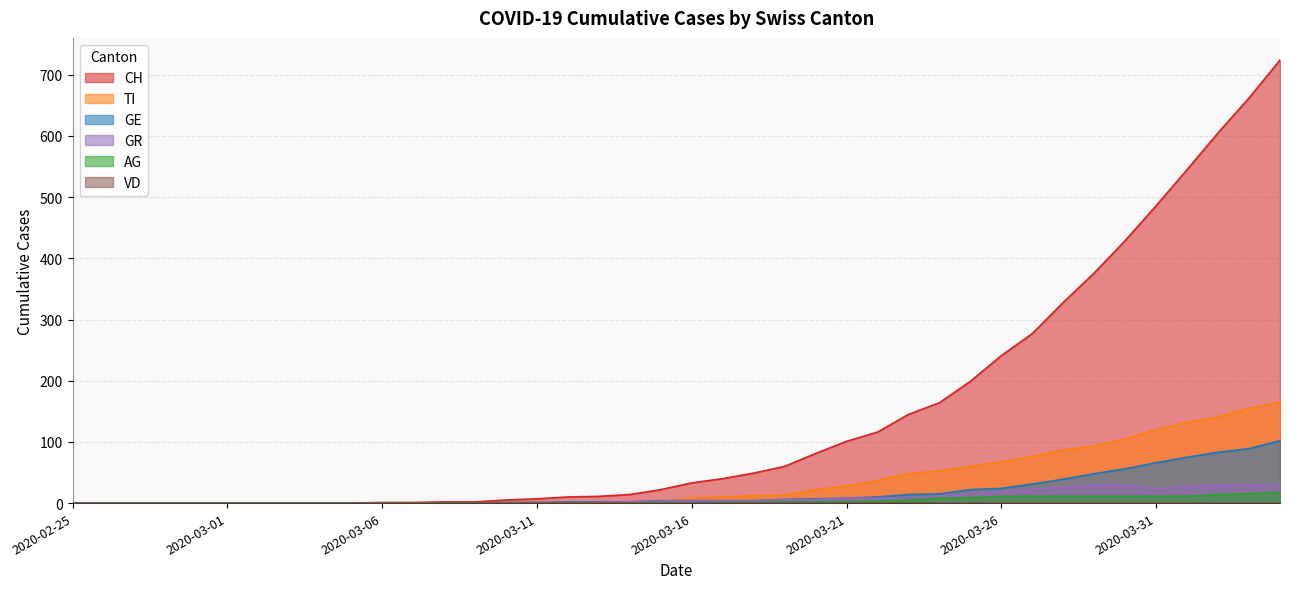

Is the value of CH at 2020-03-05 greater than the value of GE at 2020-02-29?

No